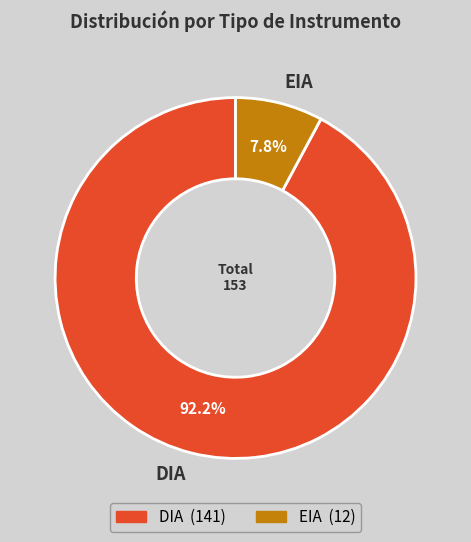

Does DIA represent more than half of the total?

Yes